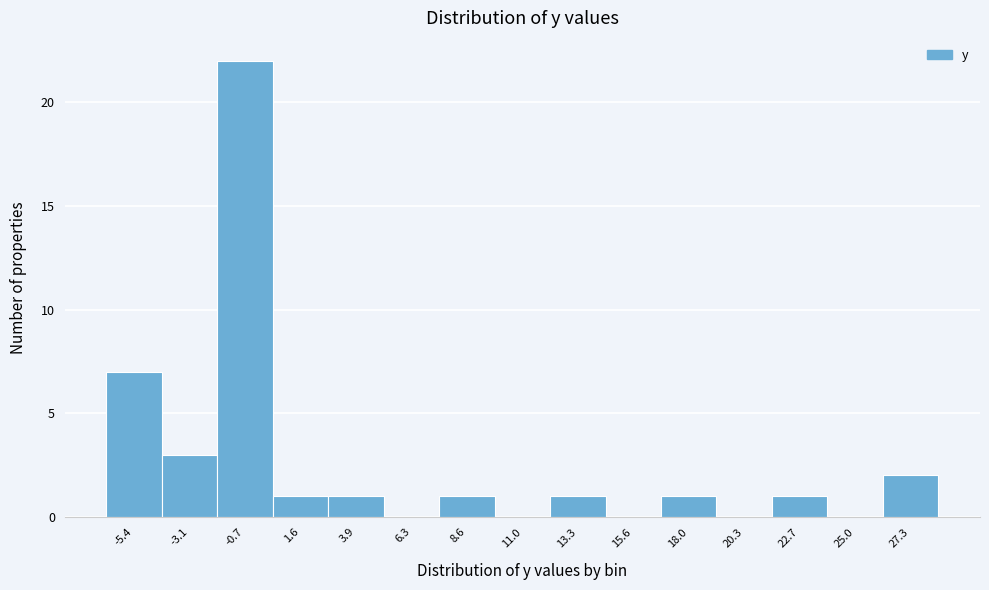

Which range on the x-axis has the tallest bar?

-2.0 to 0.5